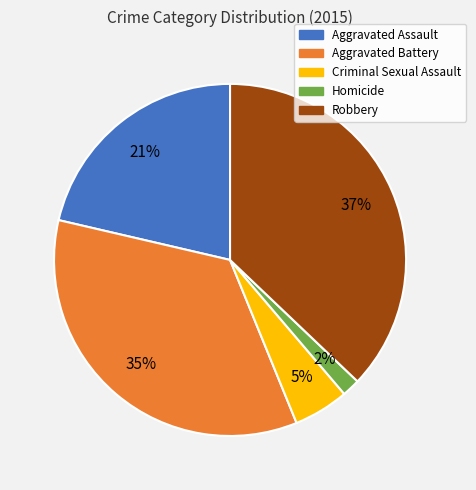

Rank the categories by value from lowest to highest.

Homicide, Criminal Sexual Assault, Aggravated Assault, Aggravated Battery, Robbery